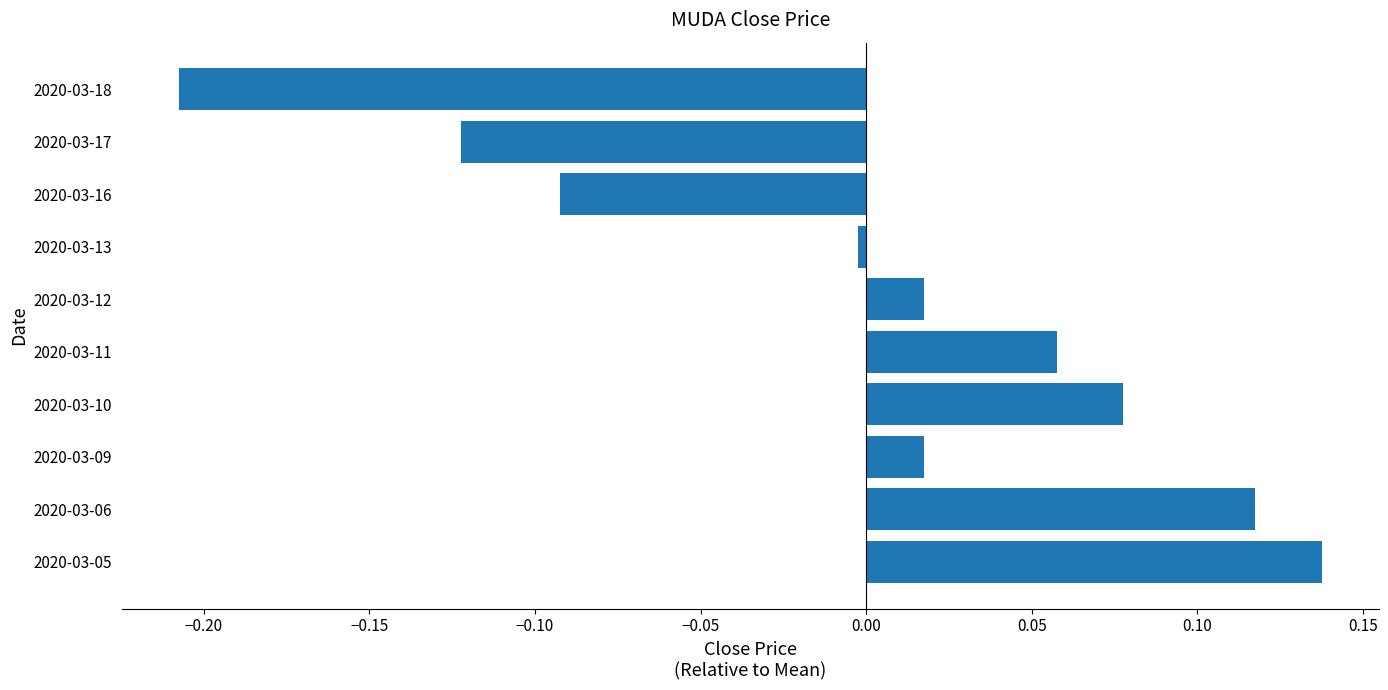

Which label corresponds to the smallest value in the chart?

2020-03-18